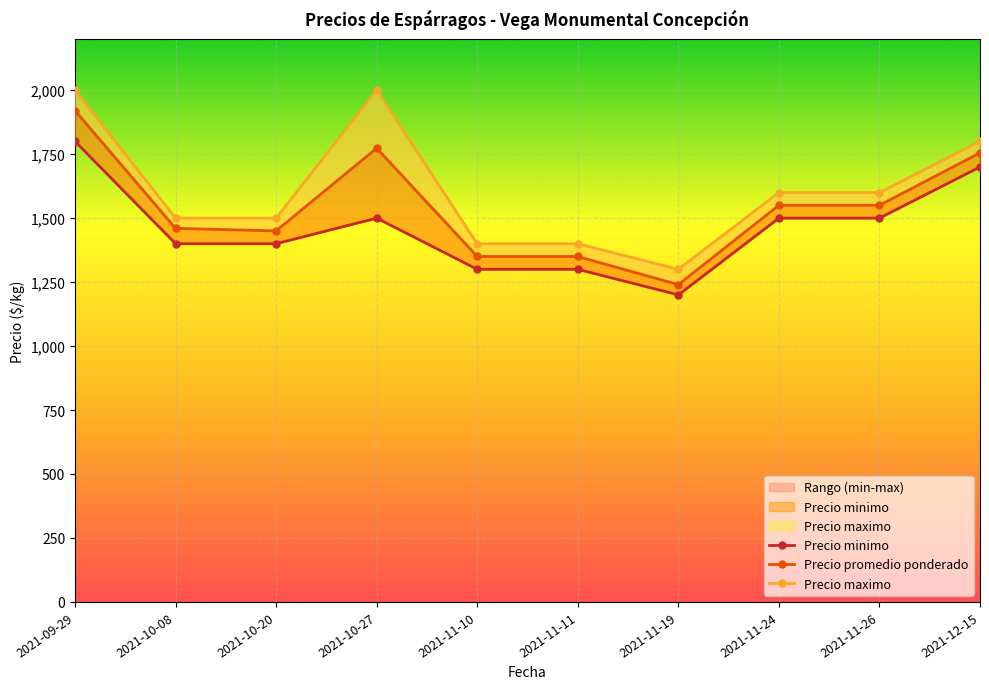

What position from the left is 2021-12-15?

10